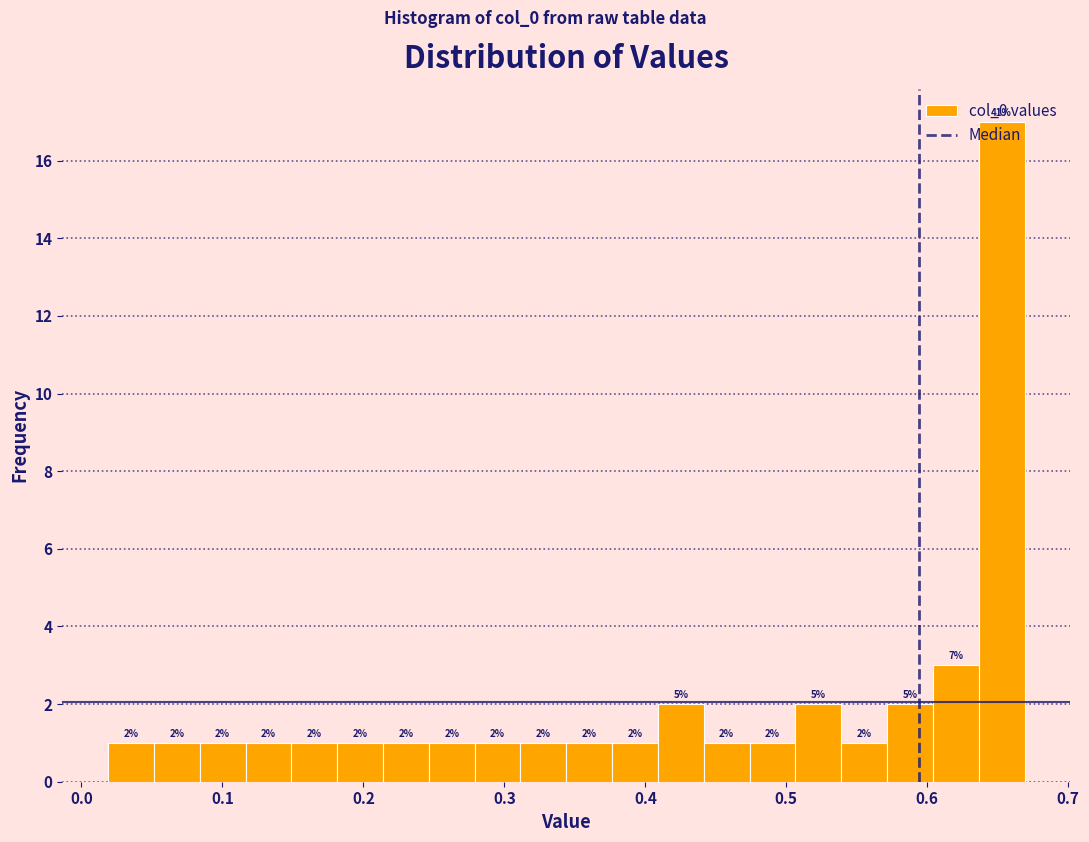

Around what value on the x-axis is the tallest bar? Give the approximate position of its centre, as read against the axis.

0.65